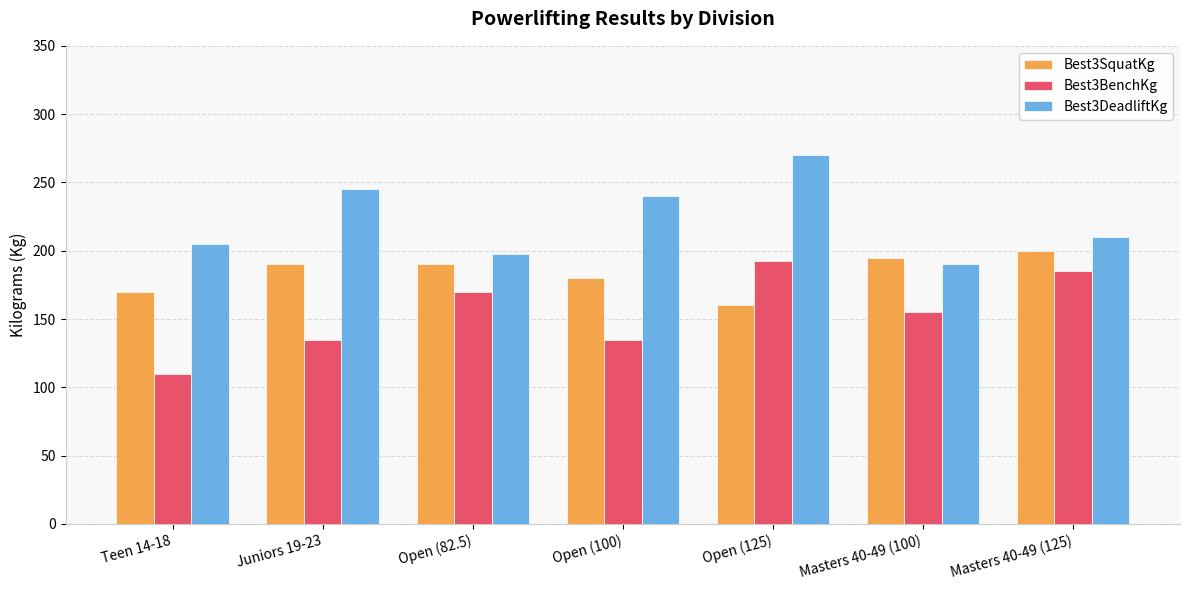

Read the Best3SquatKg value at Masters 40-49 (125).

200.0